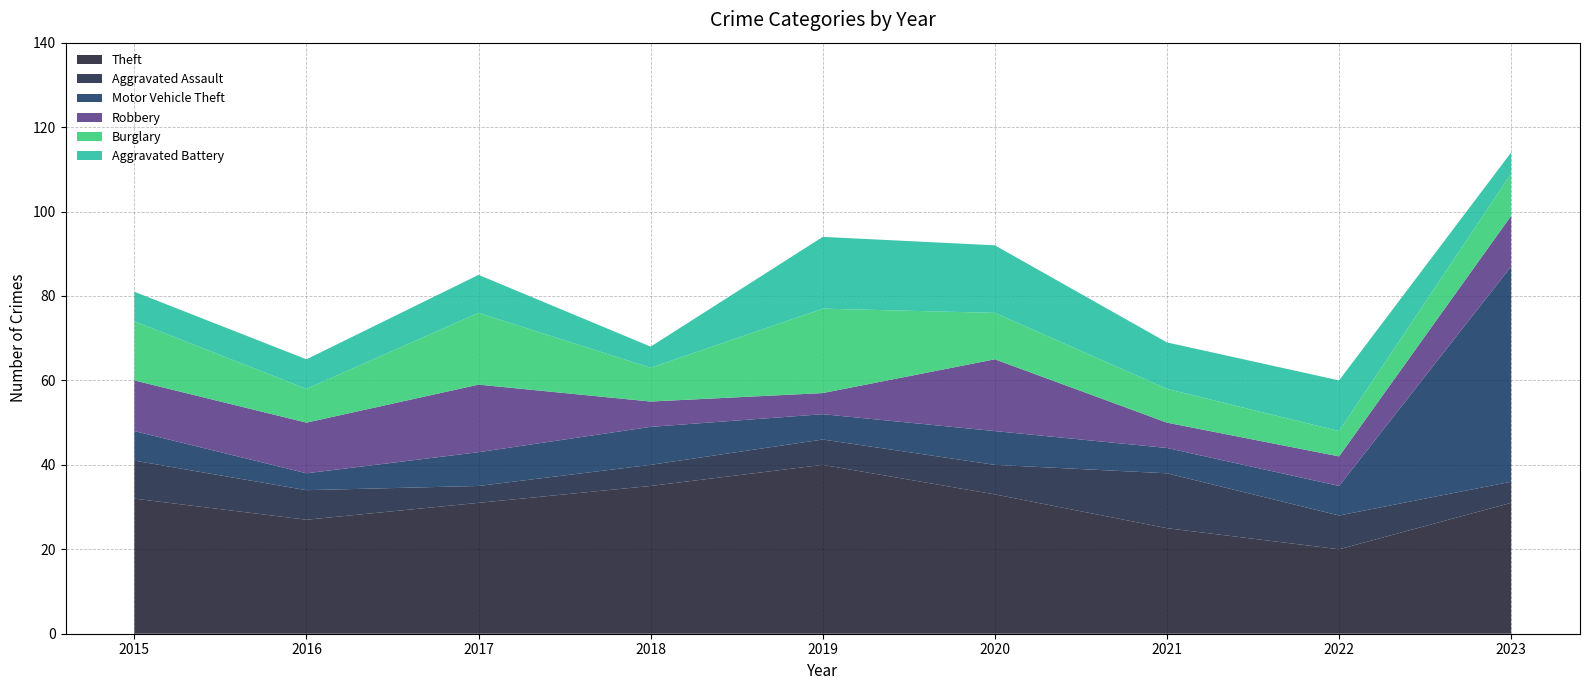

Reading left to right, transcribe all the data shown in this chart.

Theft: 32	27	31	35	40	33	25	20	31
Aggravated Assault: 9	7	4	5	6	7	13	8	5
Motor Vehicle Theft: 7	4	8	9	6	8	6	7	51
Robbery: 12	12	16	6	5	17	6	7	12
Burglary: 14	8	17	8	20	11	8	6	10
Aggravated Battery: 7	7	9	5	17	16	11	12	5